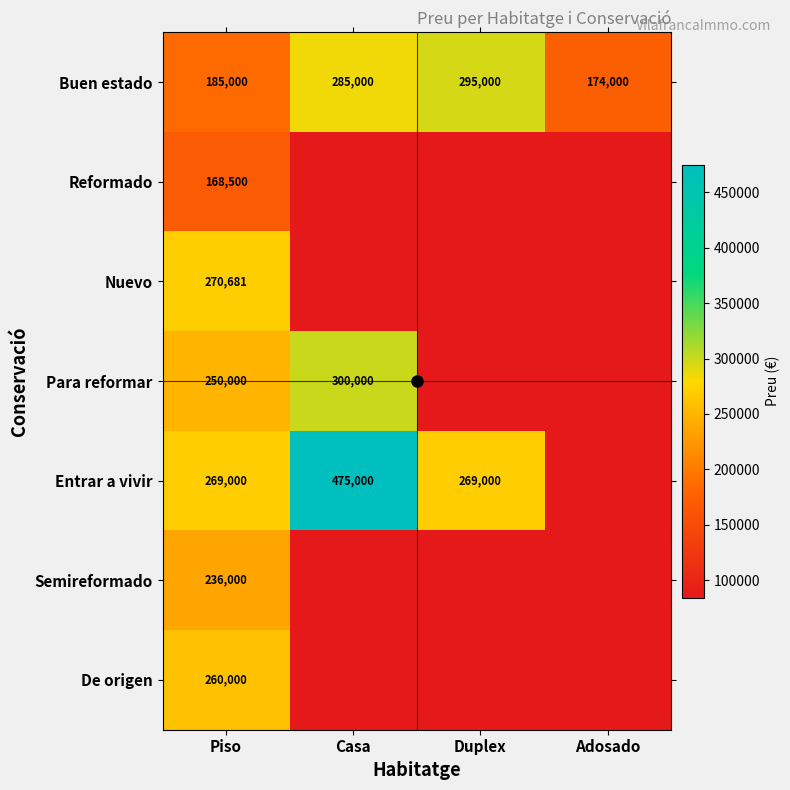

Rank the series at Casa from lowest to highest value.

Reformado, Nuevo, Semireformado, De origen, Buen estado, Para reformar, Entrar a vivir